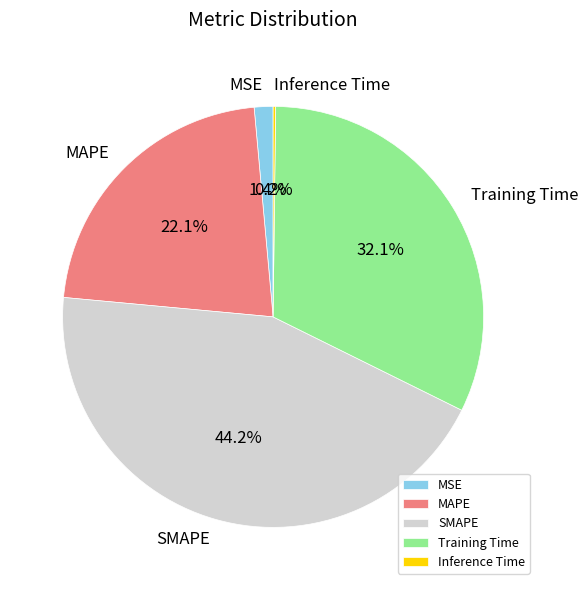

Between MSE and Training Time, which is larger?

Training Time